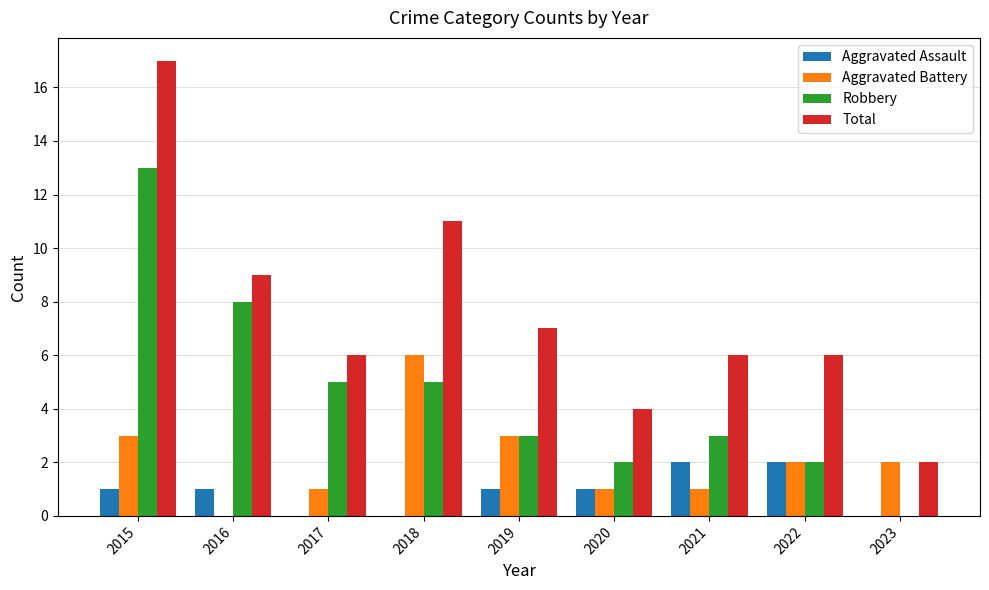

Is it true that Total equals 4 at 2020?

True